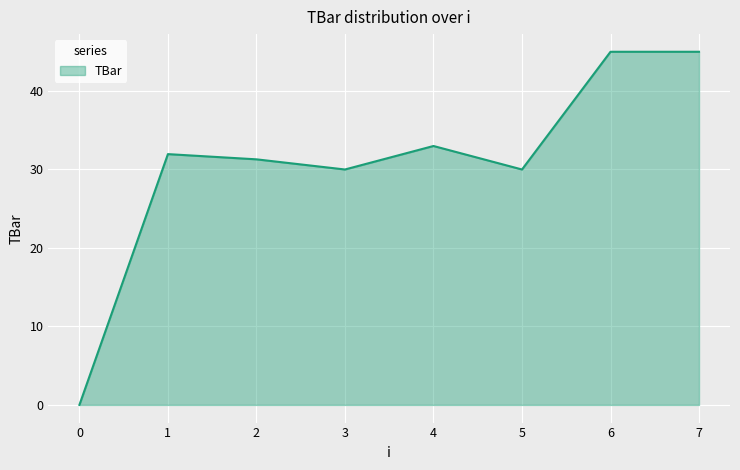

True or false: there are more than 1 points higher than both neighbors.

True